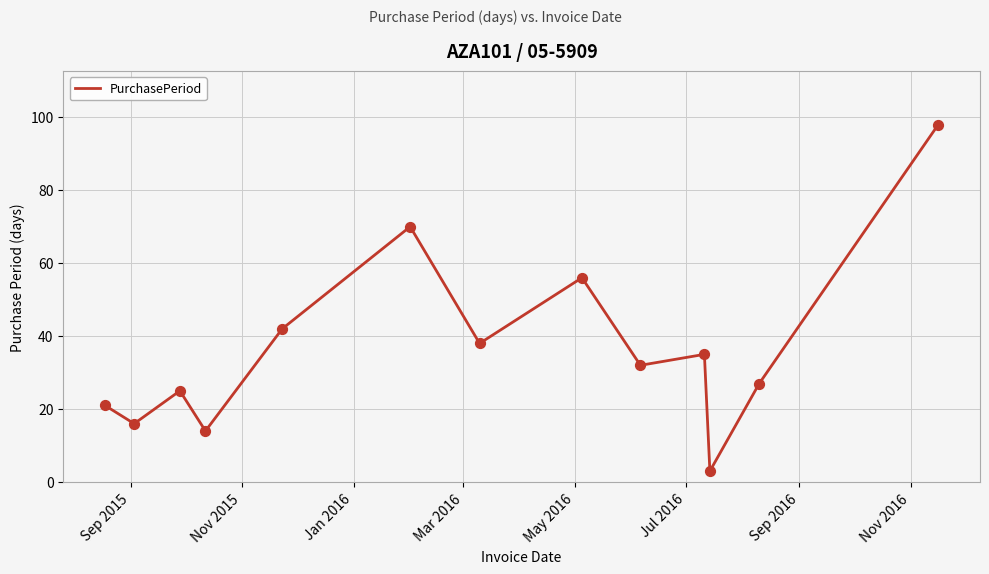

What is the maximum value shown in the chart?

98